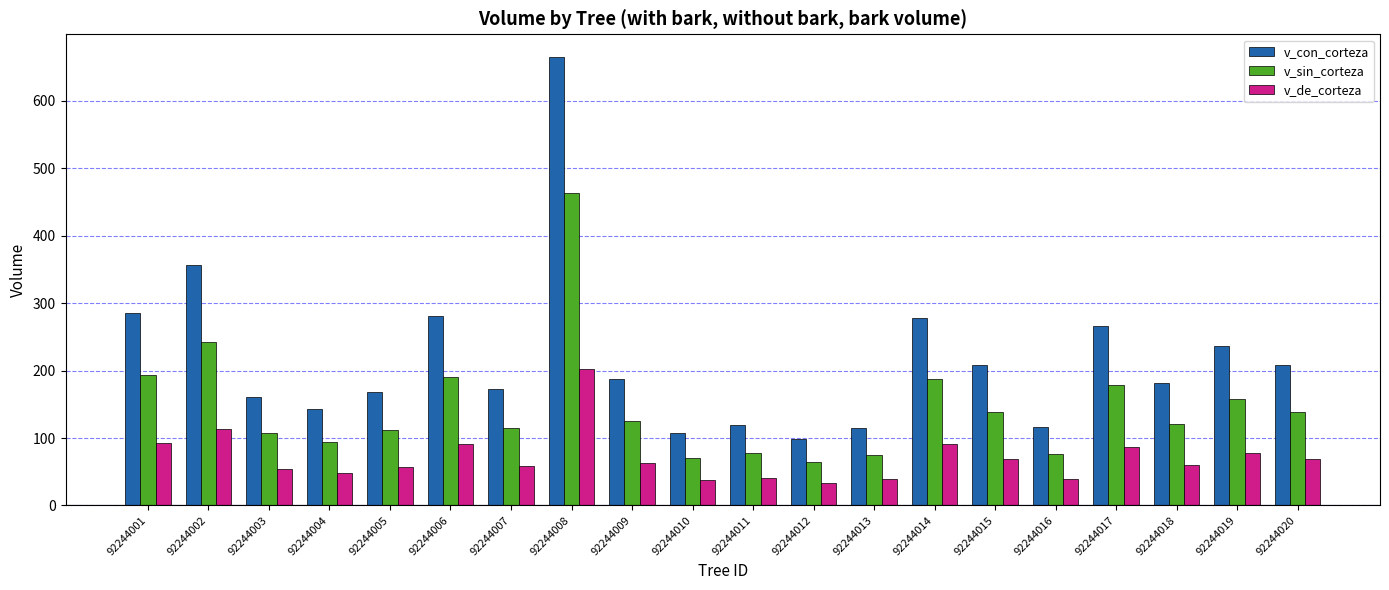

At which category is the sum across all series the highest?

92244008